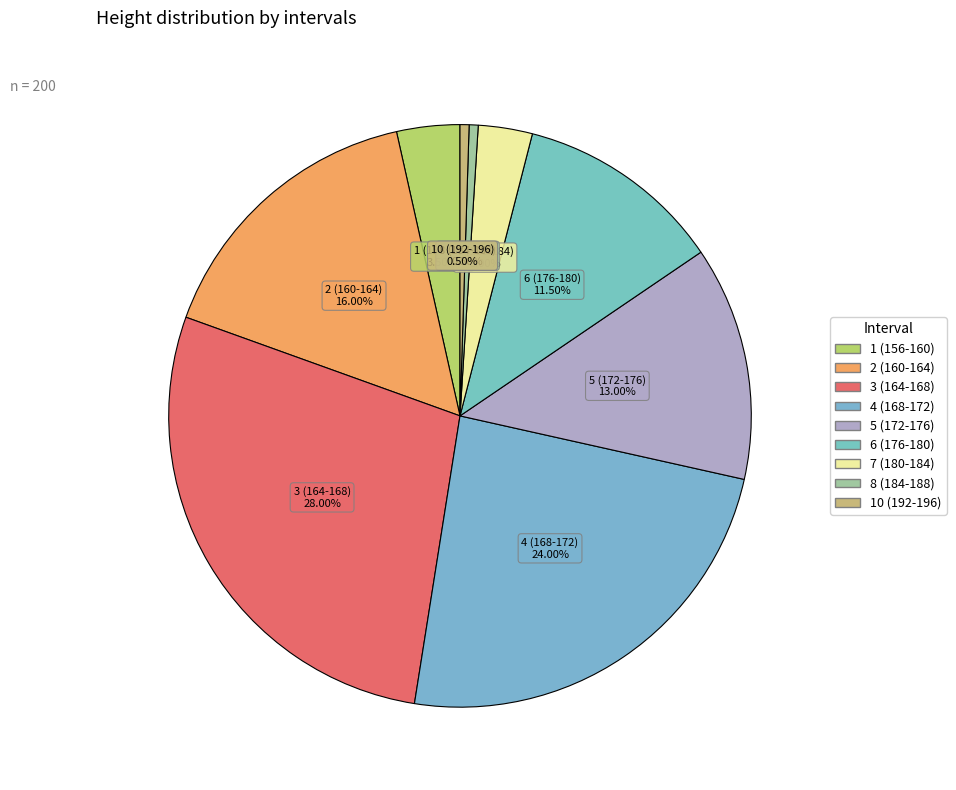

True or false: 5 (172-176) accounts for 13% of the total.

True